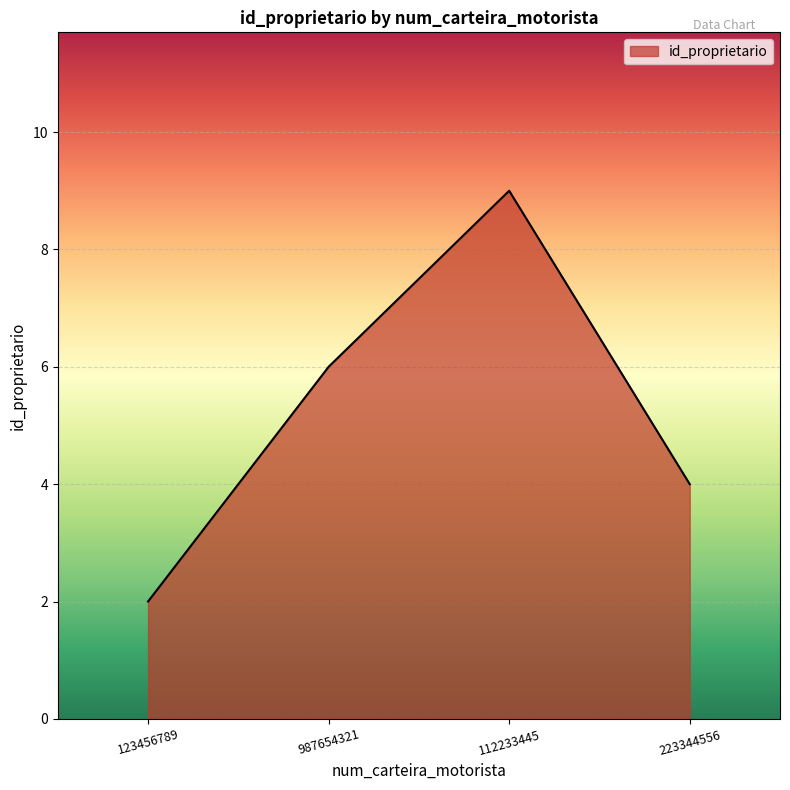

What is the average value?

5